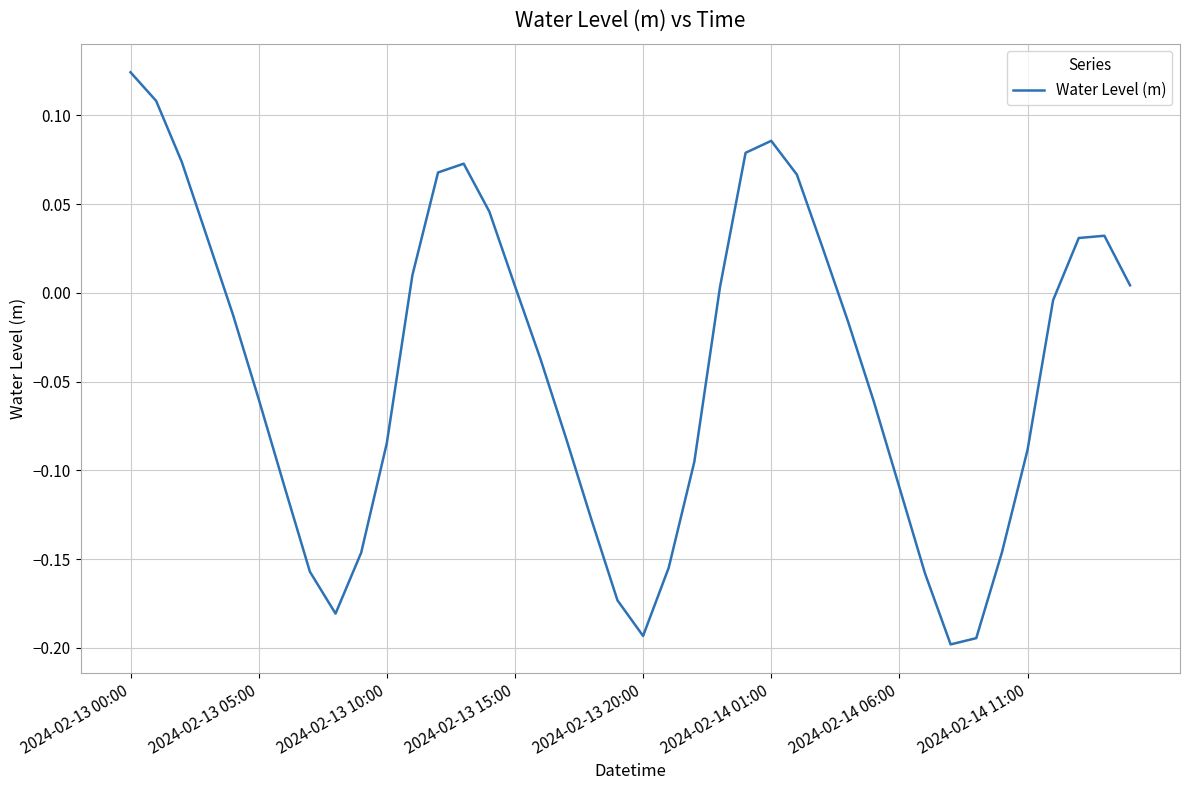

Reading left to right, what are all the values shown in this chart?

0.1	0.1	0.1	0.0	-0.0	-0.1	-0.1	-0.2	-0.2	-0.1	-0.1	0.0	0.1	0.1	0.0	0.0	-0.0	-0.1	-0.1	-0.2	-0.2	-0.2	-0.1	0.0	0.1	0.1	0.1	0.0	-0.0	-0.1	-0.1	-0.2	-0.2	-0.2	-0.1	-0.1	-0.0	0.0	0.0	0.0